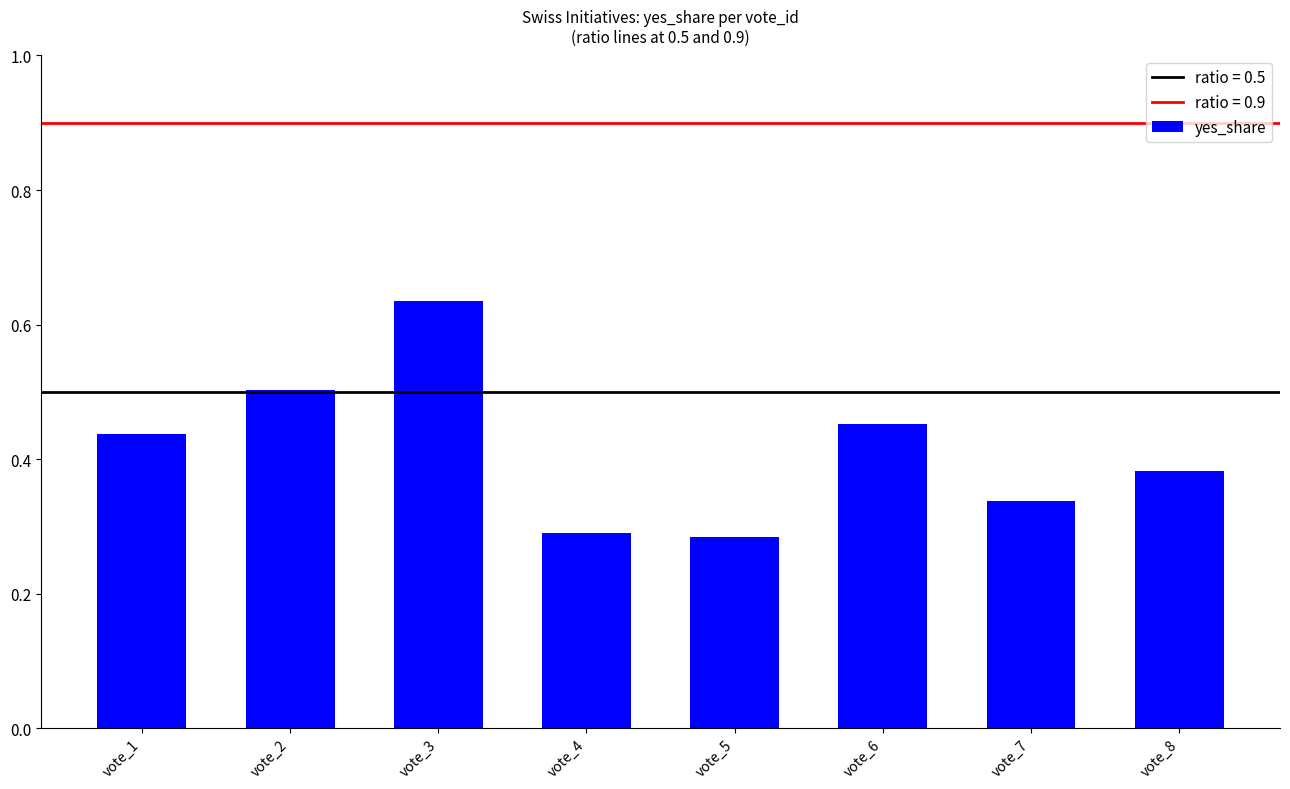

What is the change in value from vote_4 to vote_6?

+0.2